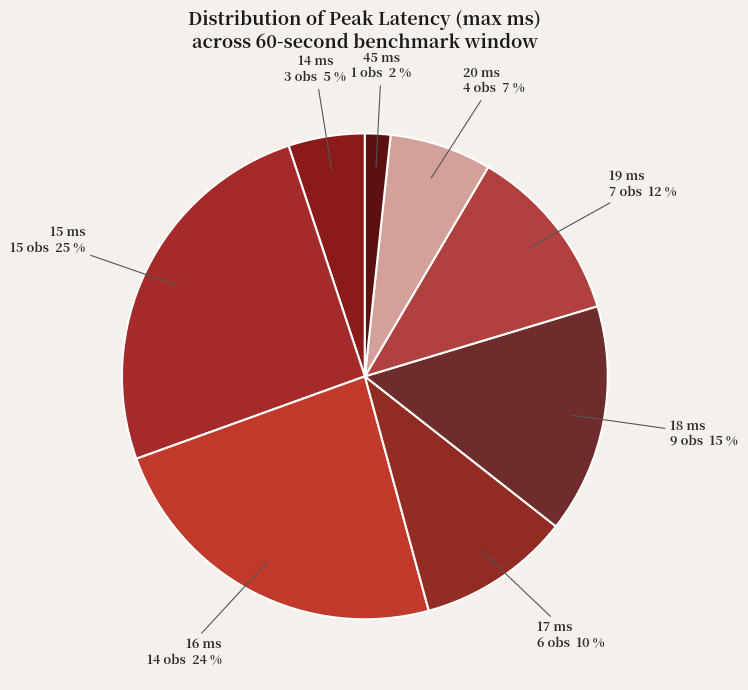

Count the number of slices in the pie.

8